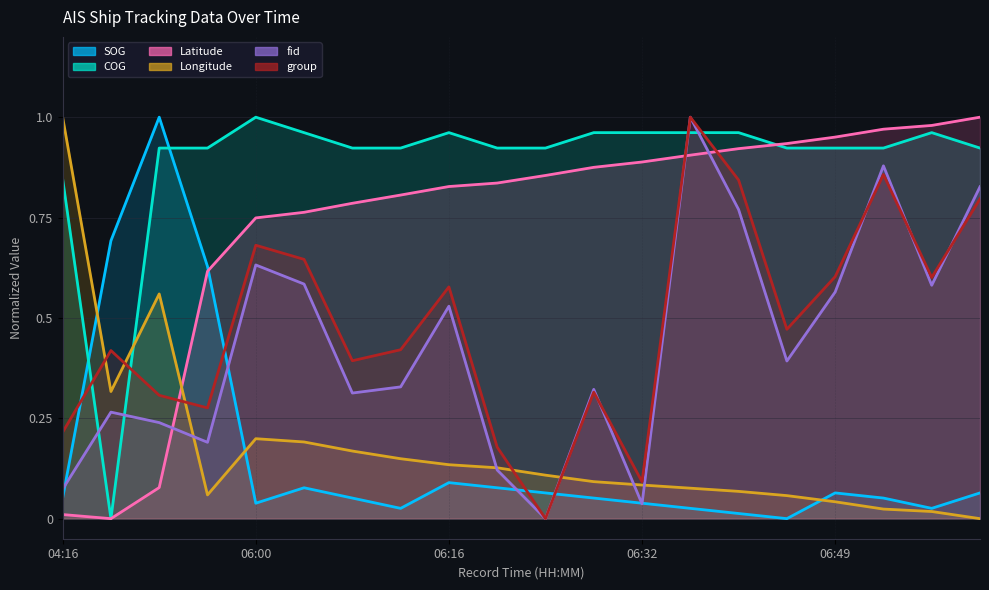

How many lines are shown in the chart?

6